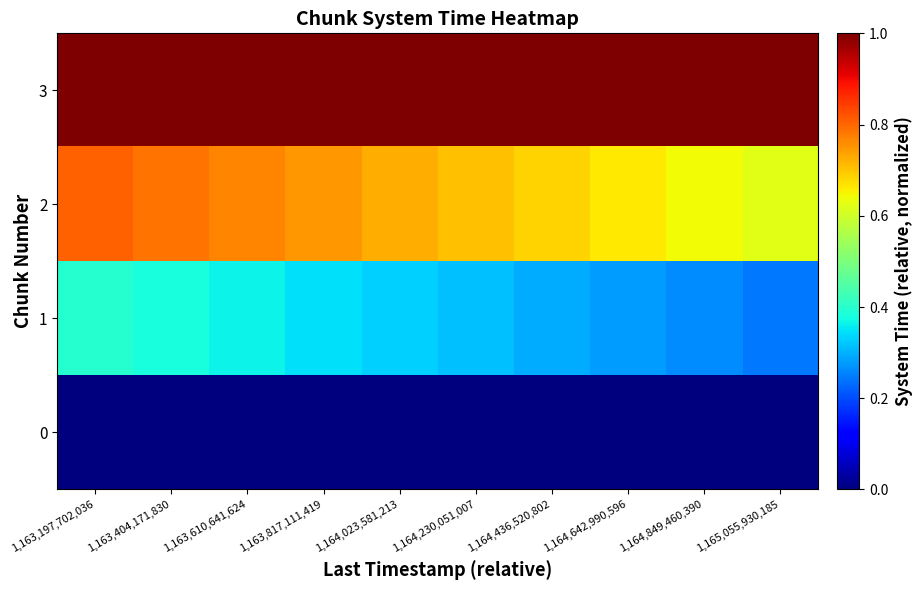

List the series in order of their overall mean, lowest first.

0, 1, 2, 3